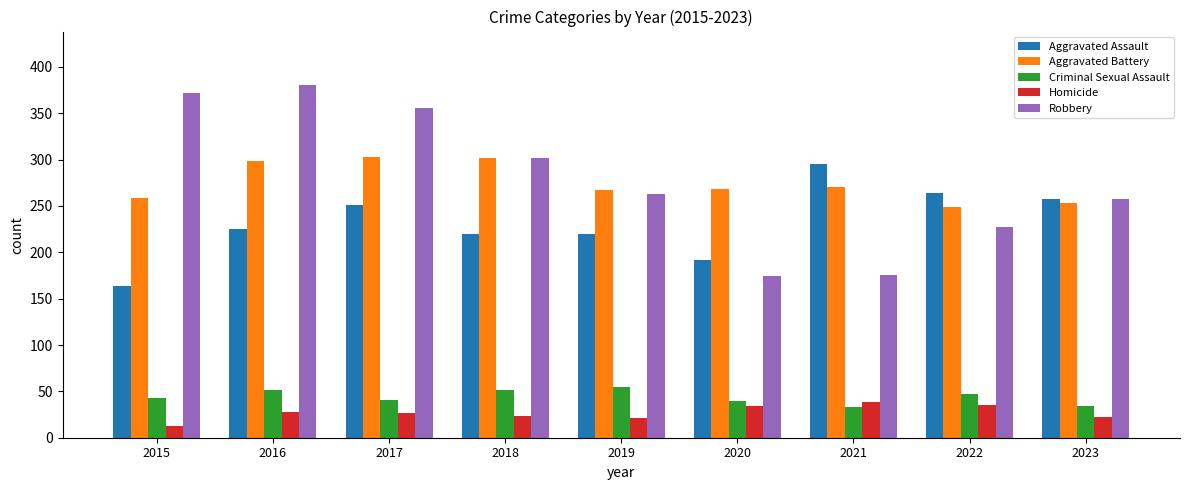

The Aggravated Battery series shows 149 at 2018. True or false?

False